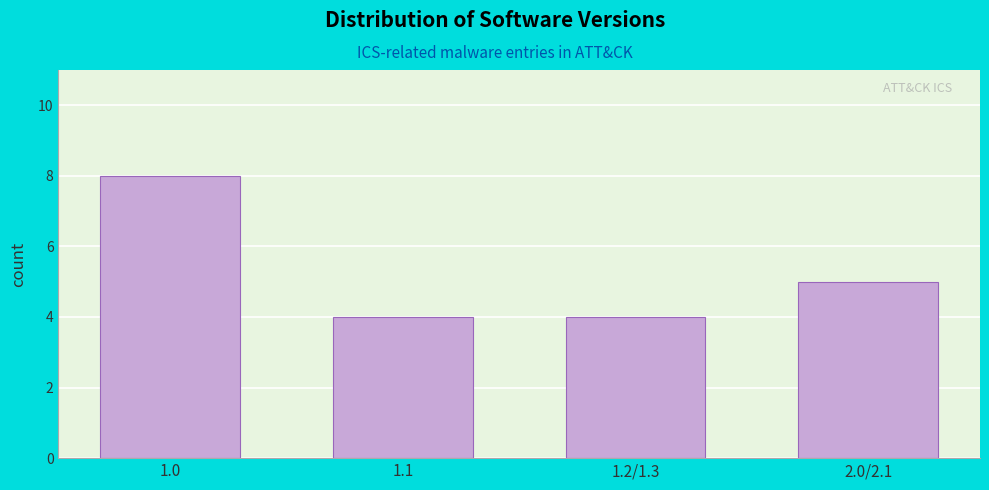

Reading right to left, what are all the values shown in this chart?

2.0/2.1=5	1.2/1.3=4	1.1=4	1.0=8